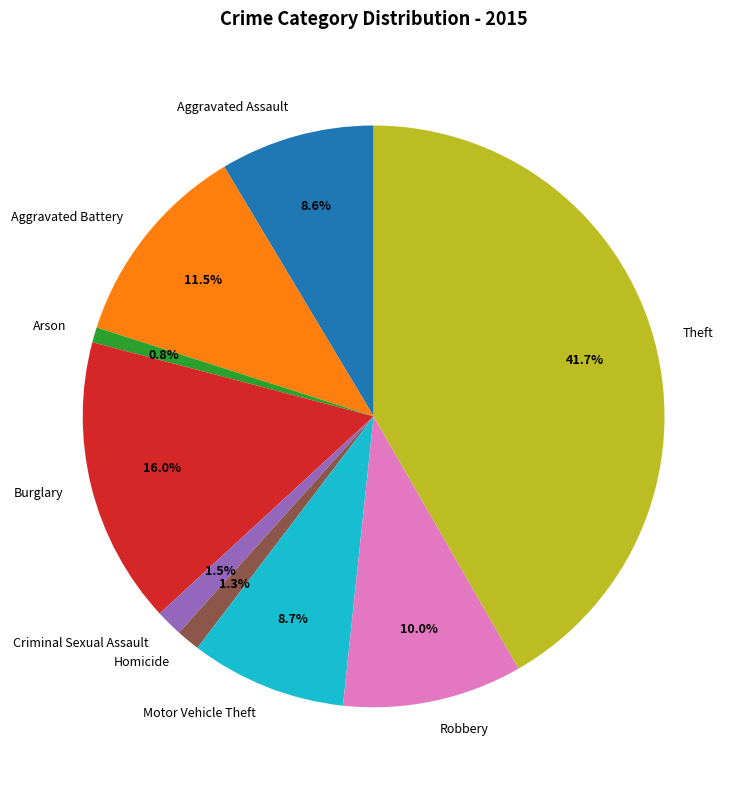

To the nearest percent, what percentage of the pie is Arson?

1%